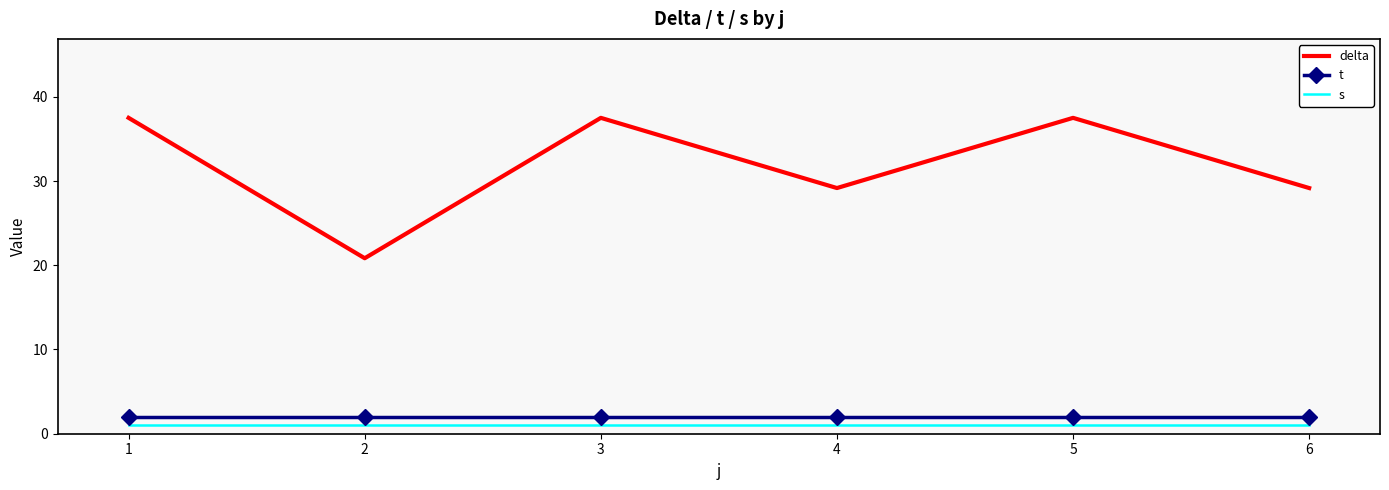

What is the difference between the maximum and minimum values in the delta series?

16.7